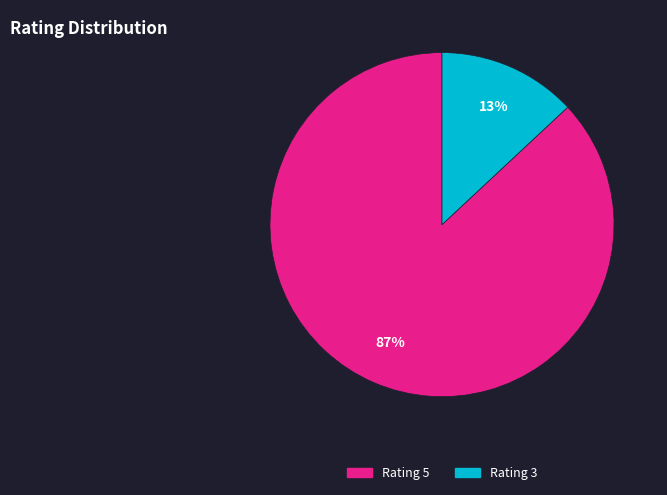

Is there a majority slice in this chart?

Yes